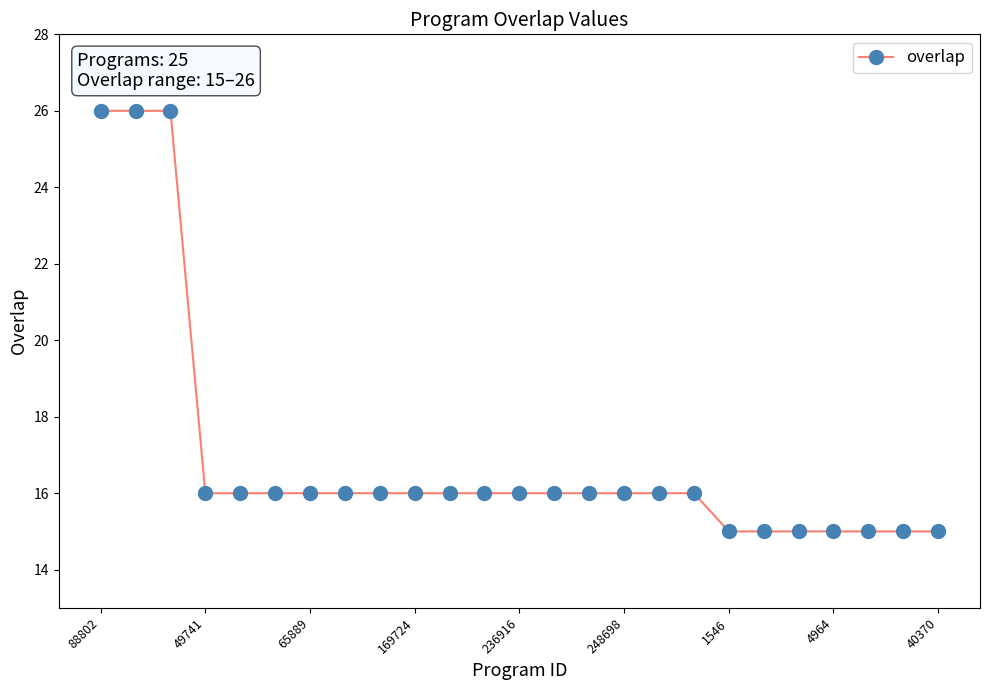

What is the average value?

17